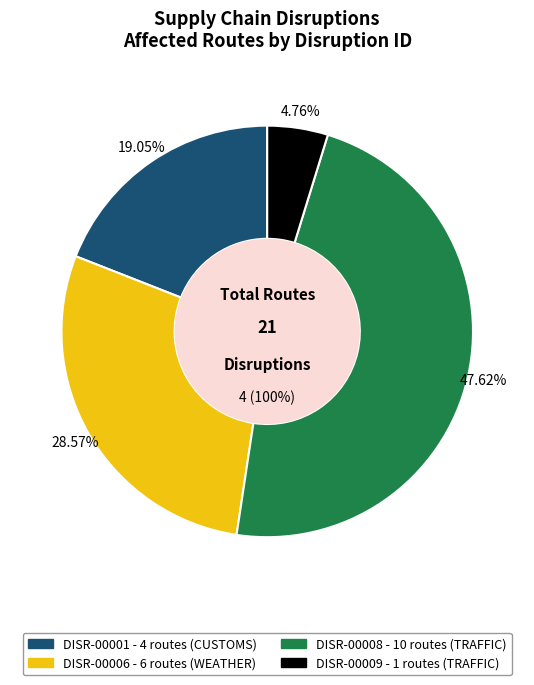

The DISR-00009 slice represents 5% of the pie. True or false?

True